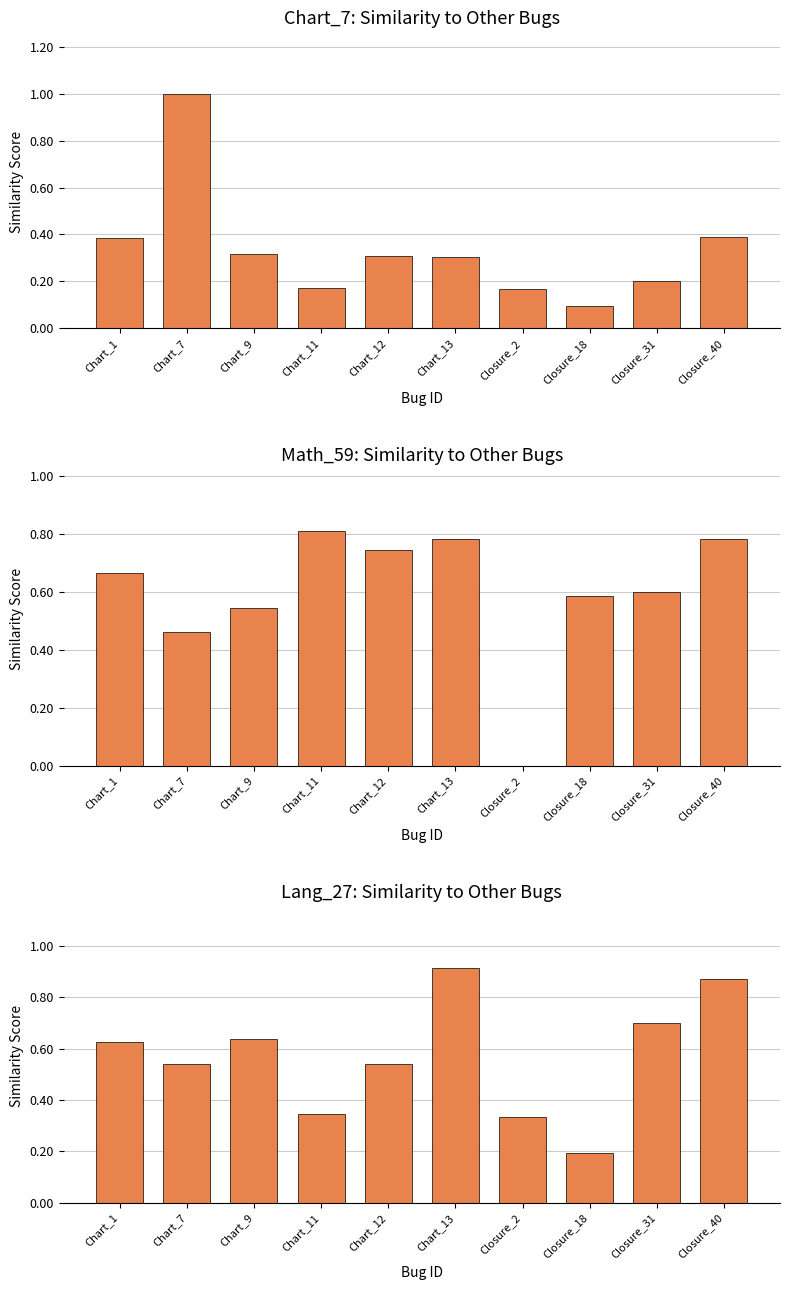

The value of Math_59 at Chart_7 is 0.5. True or false?

True